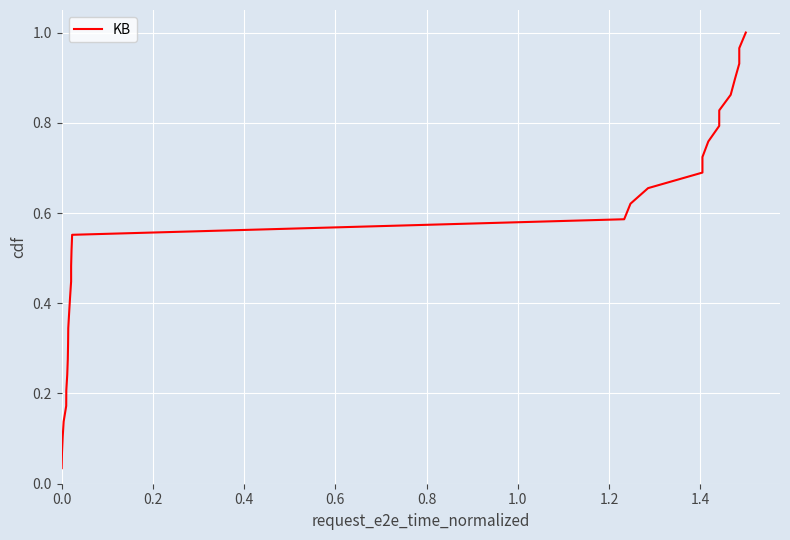

How many lines are shown in the chart?

1